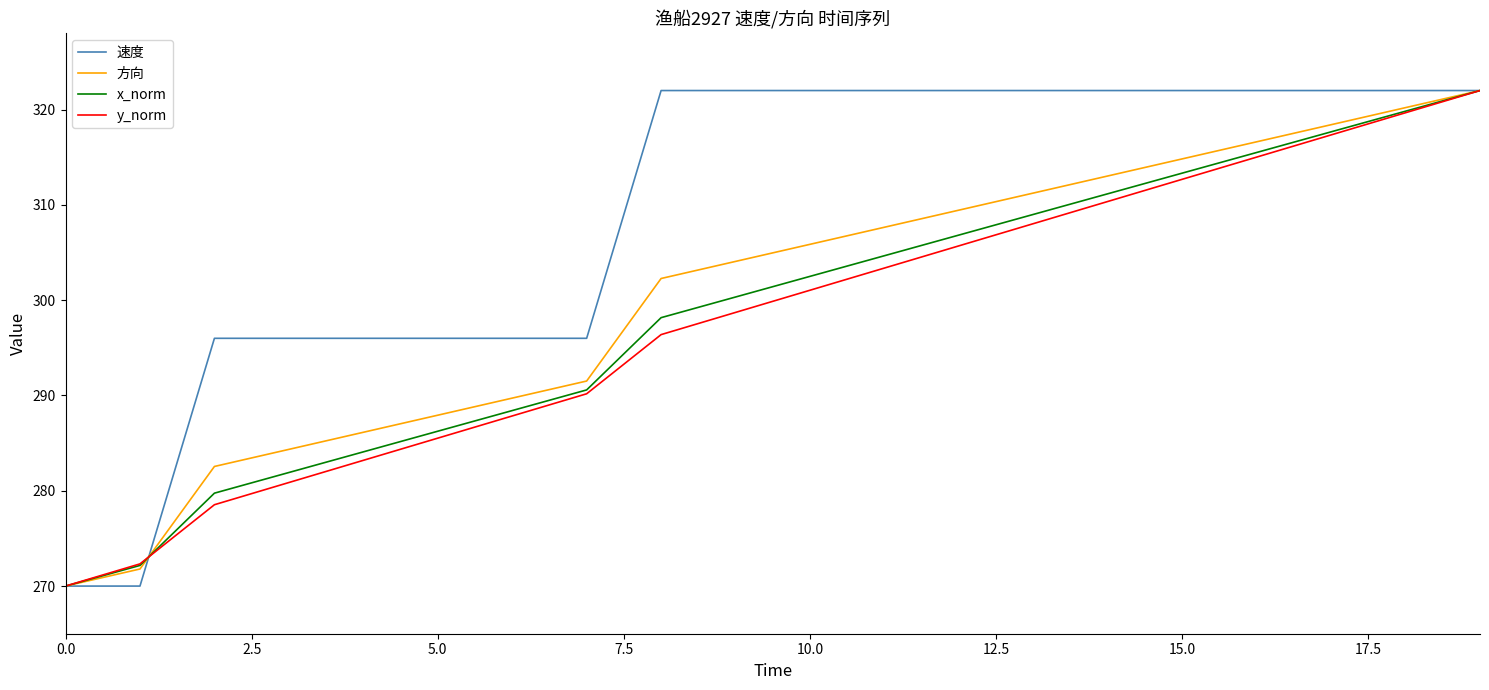

What is the smallest value displayed?

270.0